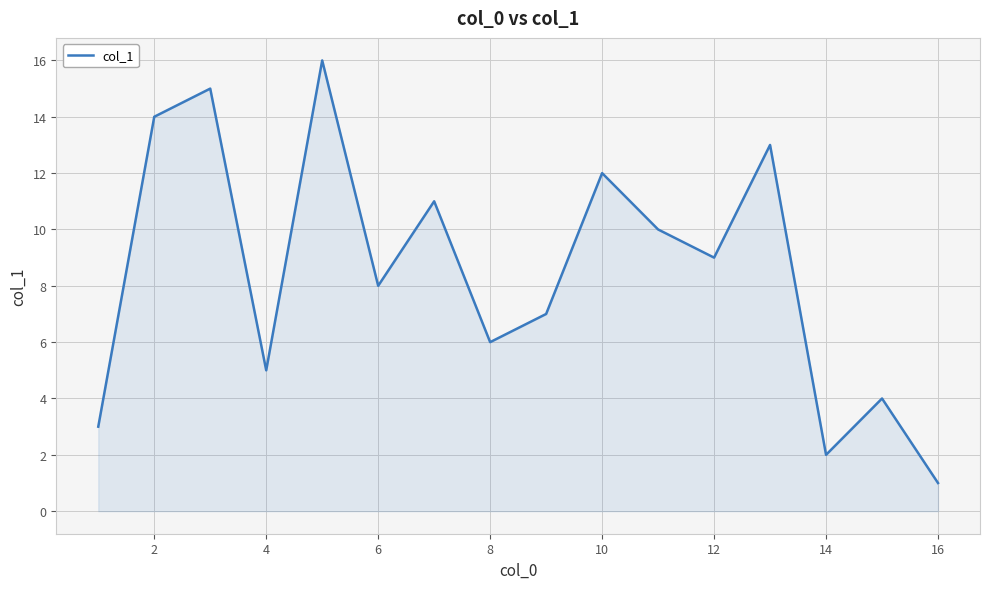

What is the difference between the maximum and minimum values?

15